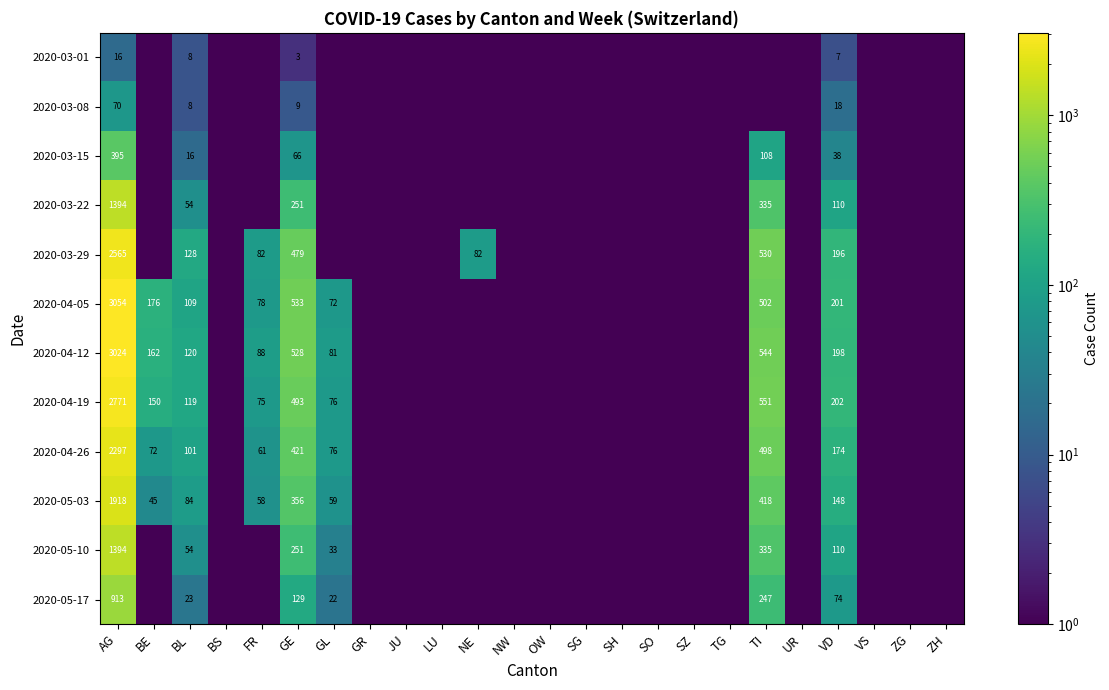

The 2020-04-19 series shows 150.0 at BE. True or false?

True